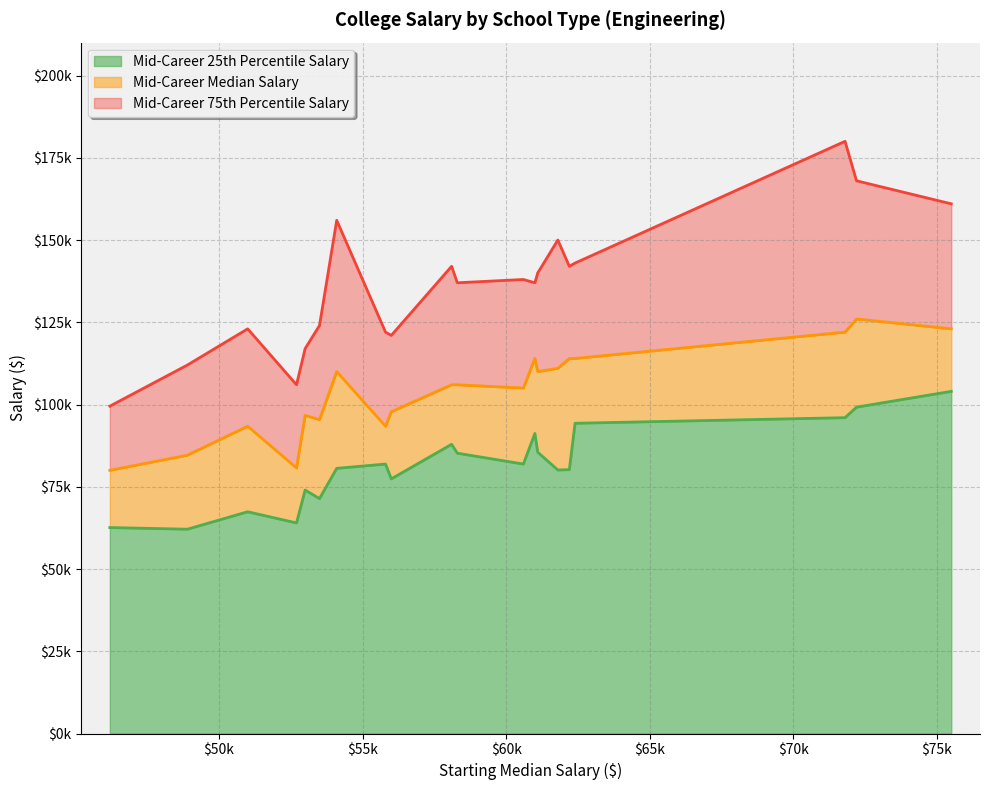

True or false: Mid-Career Median Salary and Mid-Career 75th Percentile Salary cross at least once.

False